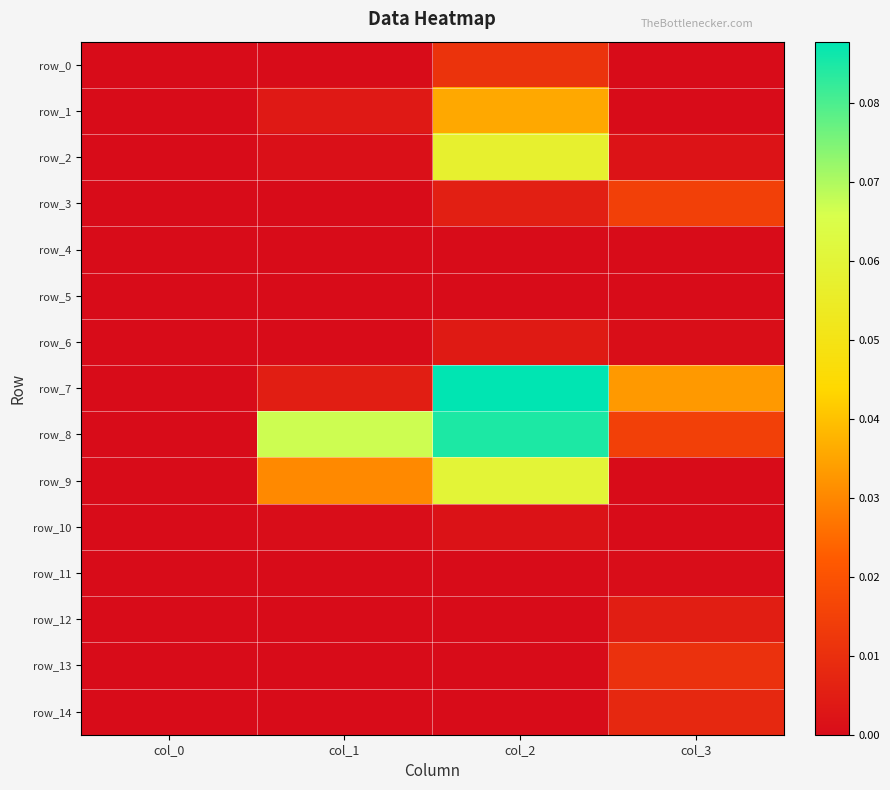

Which series changed the most between col_1 and col_3?

row_8